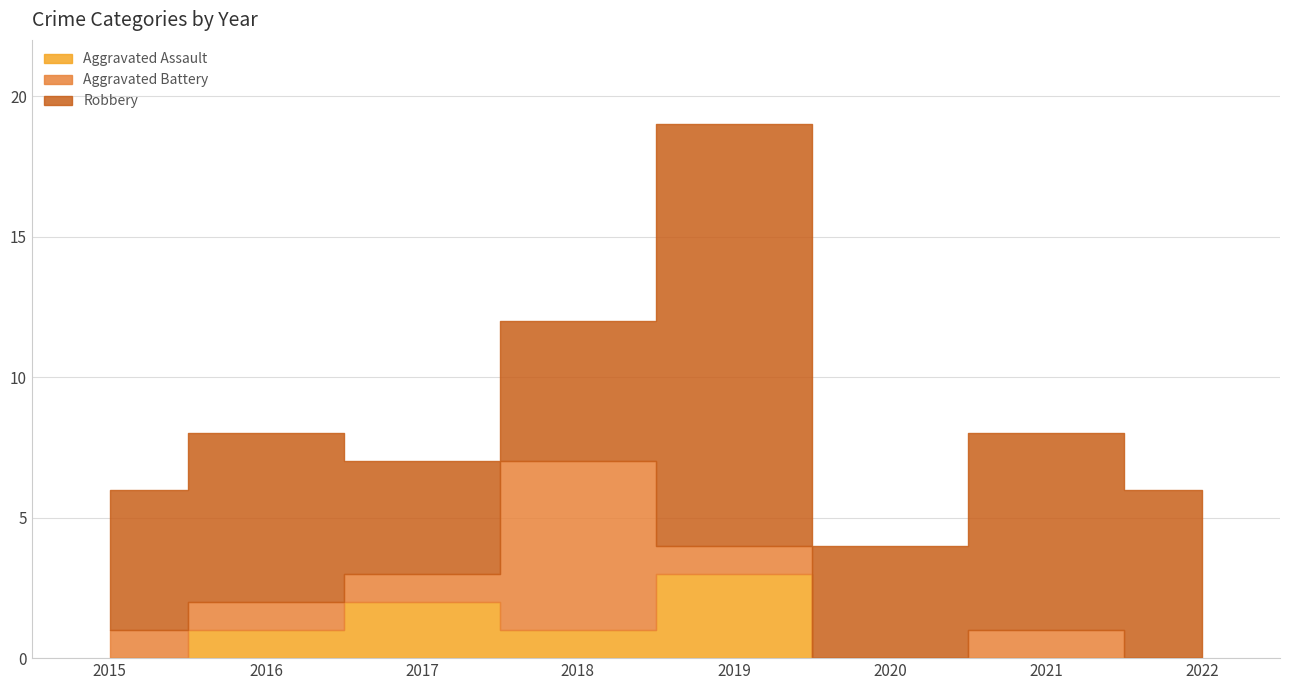

The Aggravated Assault series shows 3 at 2019. True or false?

True